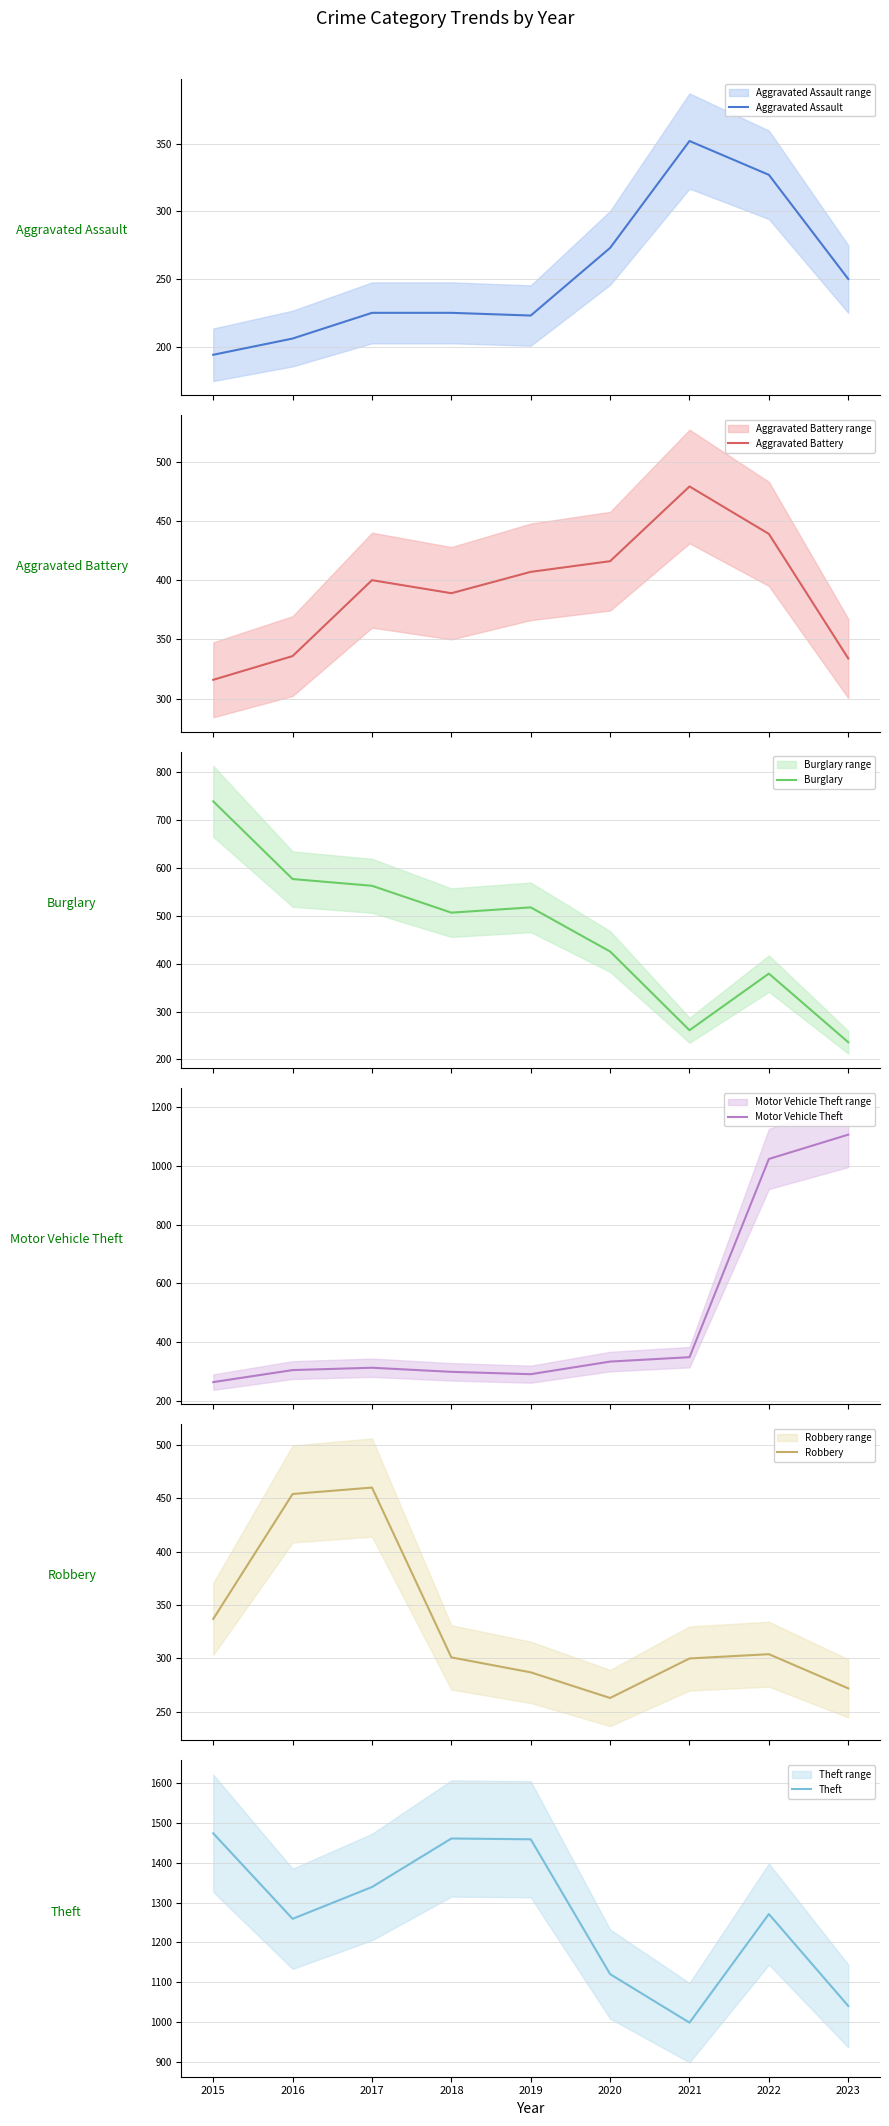

How many values in the Motor Vehicle Theft series are below 312?

4